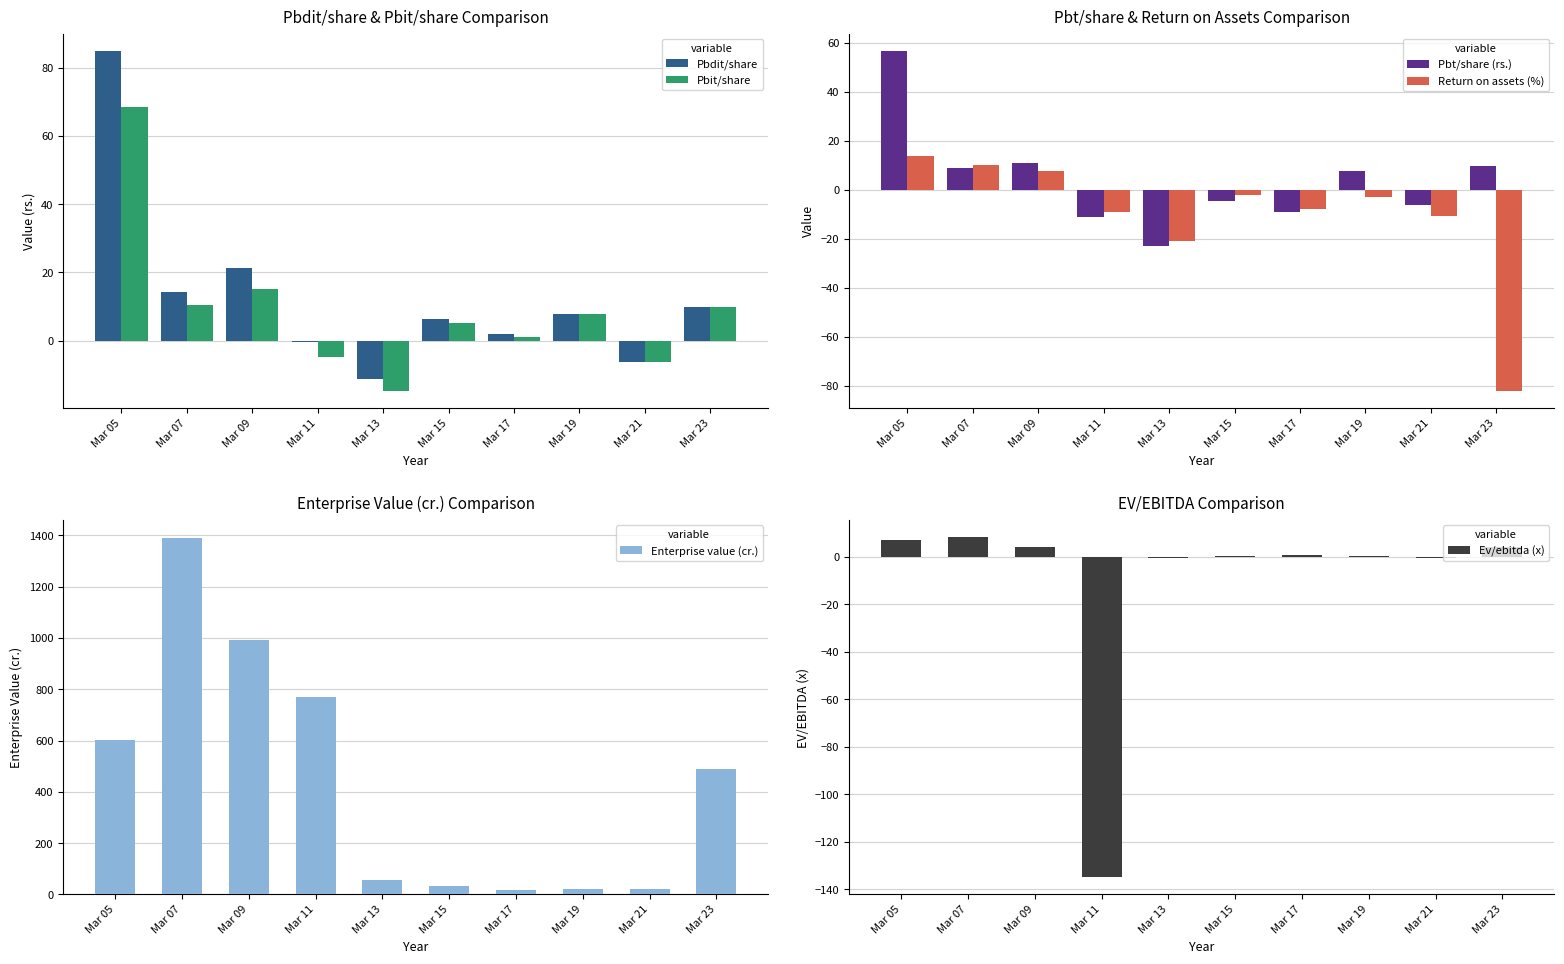

Reading right to left, what are all the values shown in this chart?

Pbdit/share: 10.0	-6.3	7.8	2.1	6.3	-11.2	-0.5	21.3	14.4	85.0
Pbit/share: 10.0	-6.3	7.8	1.0	5.1	-14.8	-4.7	15.2	10.6	68.5
Pbt/share (rs.): 9.7	-6.3	7.8	-9.1	-4.4	-22.8	-11.2	11.1	9.1	56.8
Return on assets (%): -82.1	-10.6	-2.8	-7.6	-2.0	-20.9	-9.0	7.7	10.0	14.0
Enterprise value (cr.): 488.3	19.9	20.7	15.5	34.0	57.5	768.8	993.9	1391.0	603.3
Ev/ebitda (x): 4.1	-0.3	0.2	0.6	0.5	-0.4	-134.9	4.0	8.4	7.0